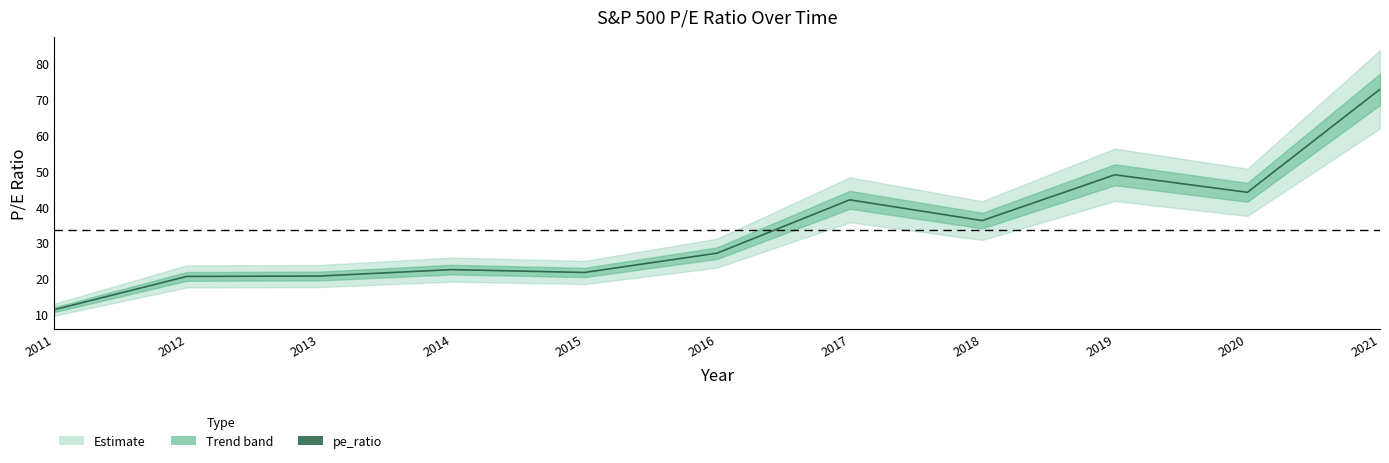

Reading right to left, transcribe all the data shown in this chart.

72.8	44.0	48.9	36.1	41.9	27.0	21.6	22.4	20.6	20.5	11.2